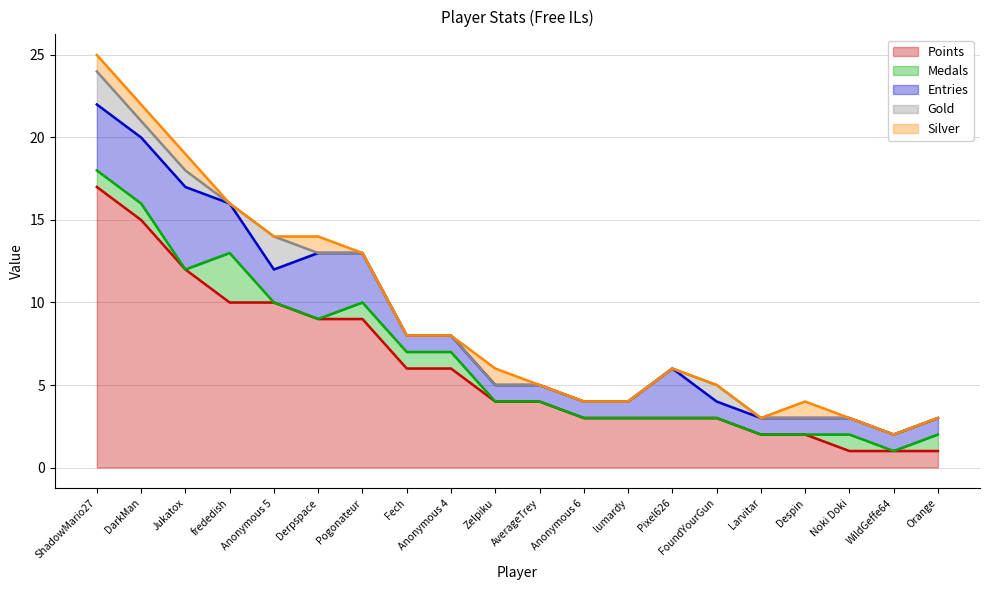

Between frededish and Pixel626, which series saw the biggest shift?

Points